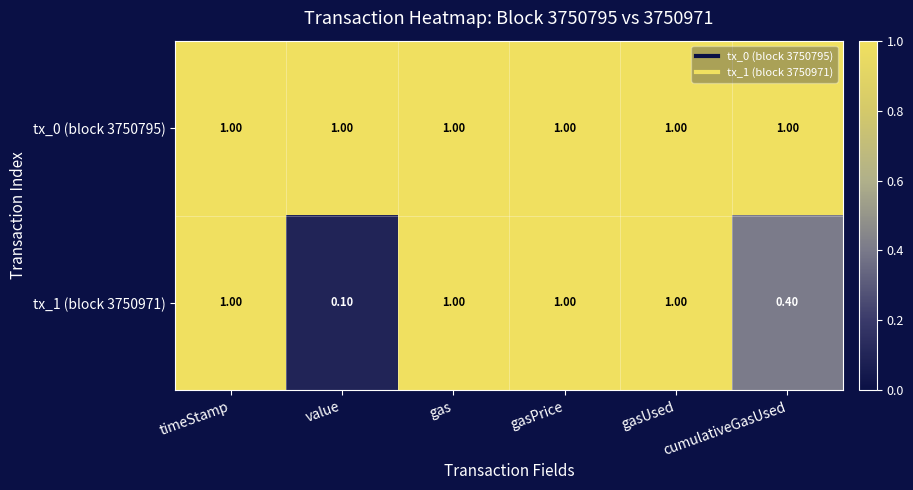

Between gasPrice and cumulativeGasUsed, which series saw the biggest shift?

tx_1 (block 3750971)